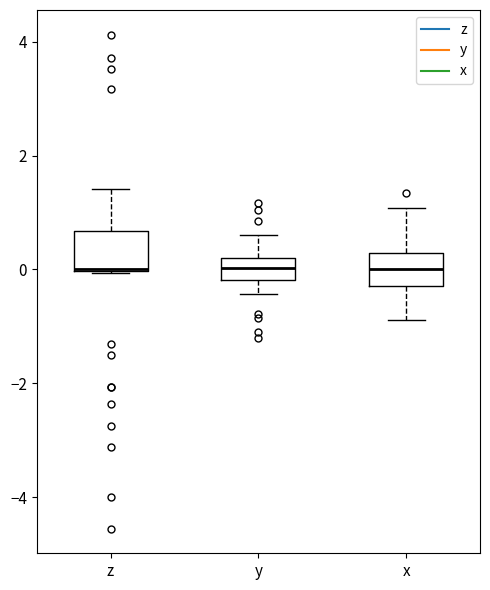

Where does the lower whisker of the box for x end on the y-axis? The values are not printed on the chart, so give them approximately, as read against the axis.

-0.8